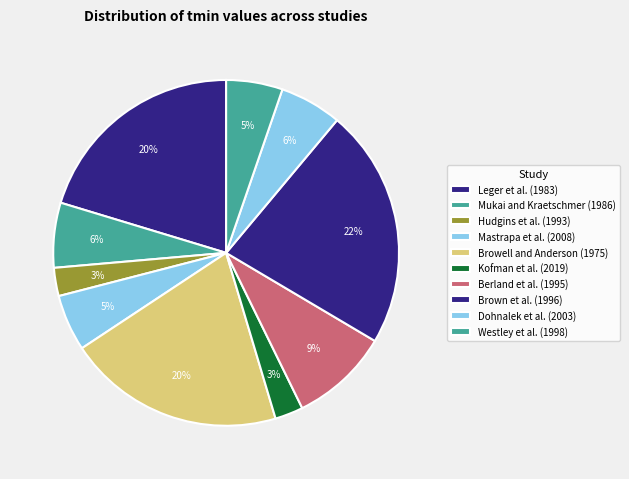

True or false: Kofman et al. (2019) accounts for 17% of the total.

False